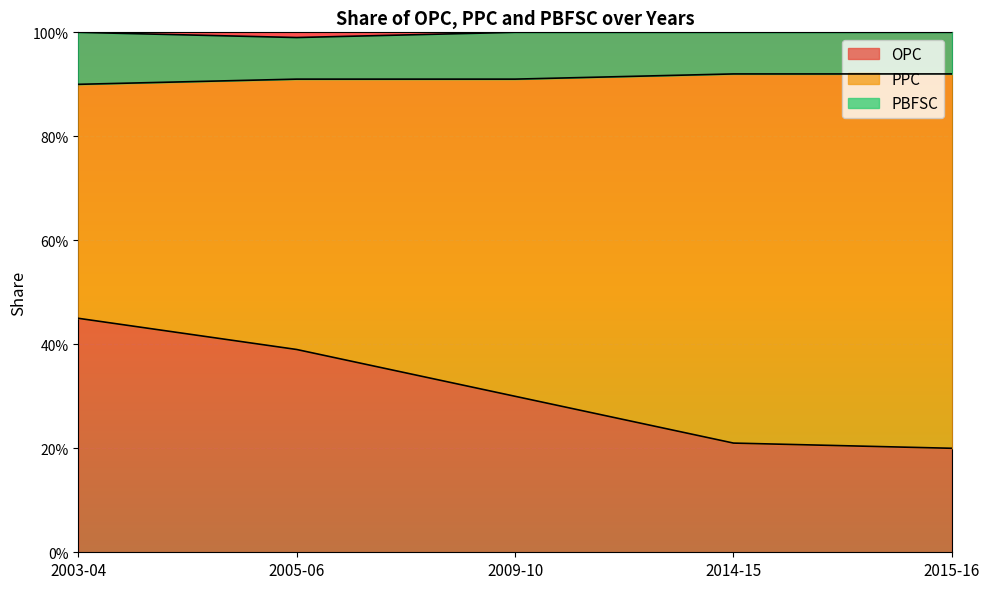

Which category has the lowest value across all series?

2005-06